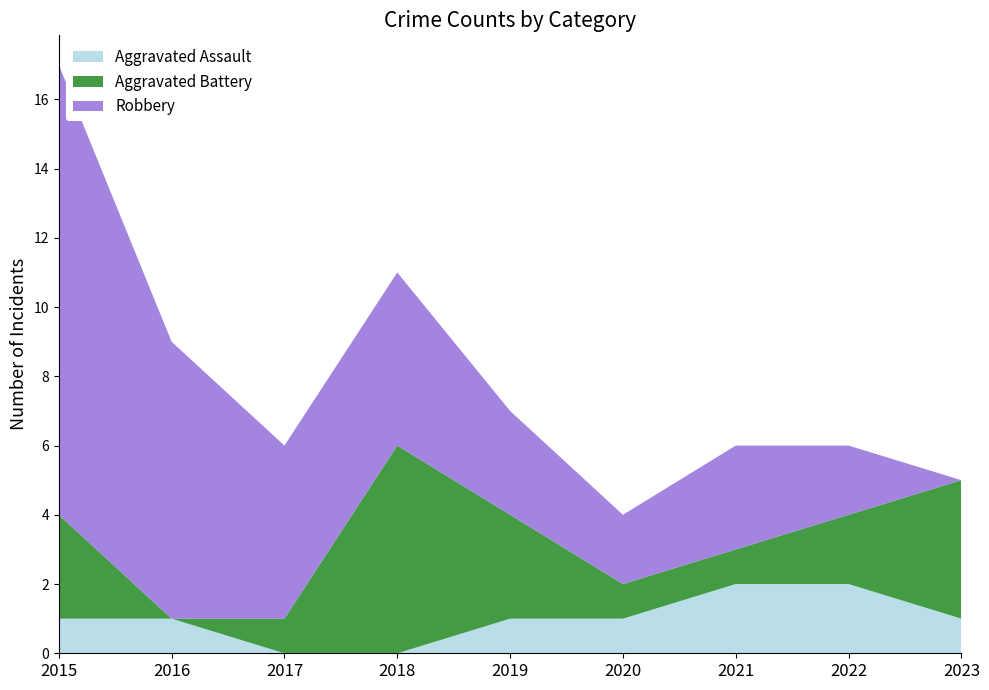

Reading left to right, what are all the values shown in this chart?

Aggravated Assault: 1	1	0	0	1	1	2	2	1
Aggravated Battery: 3	0	1	6	3	1	1	2	4
Robbery: 13	8	5	5	3	2	3	2	0